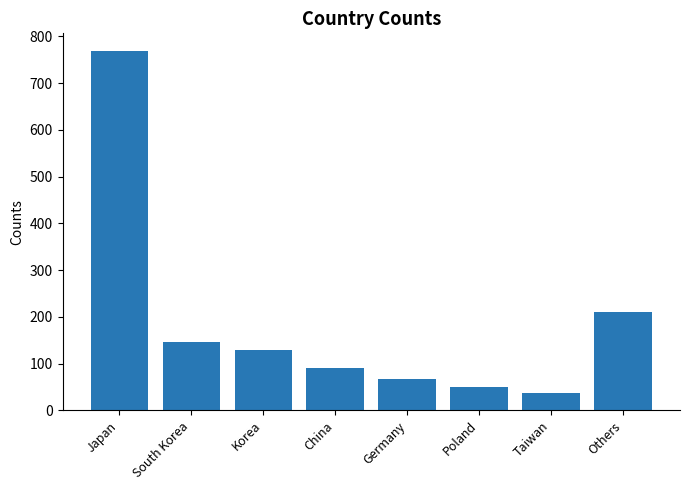

Where is the data nearest to the value 402?

Others